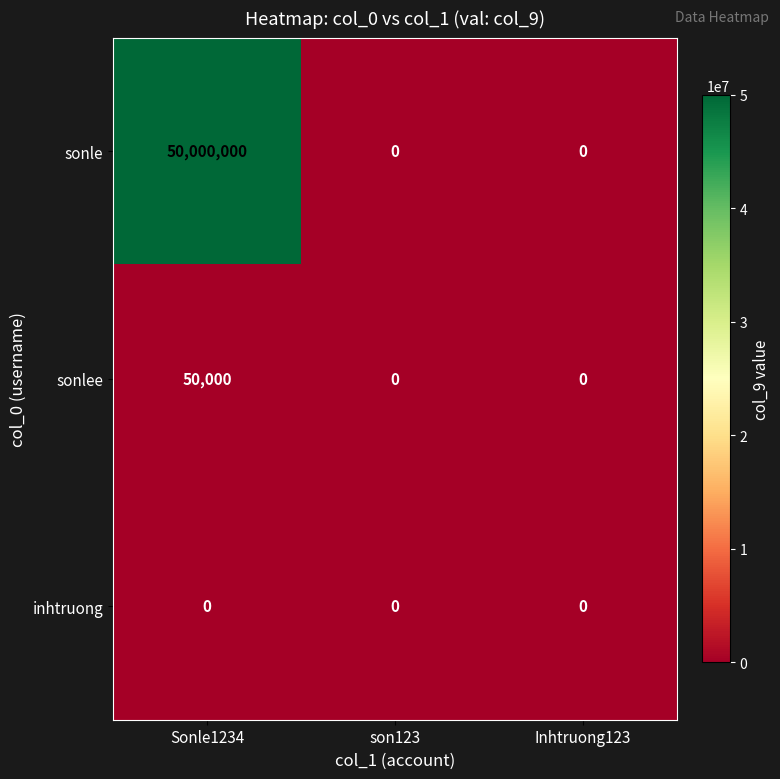

Rank the series by their maximum value, from lowest to highest.

inhtruong, sonlee, sonle